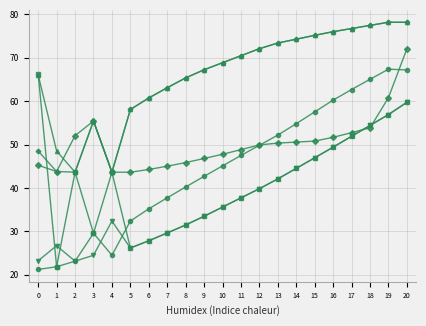

Count the number of data series in this chart.

6